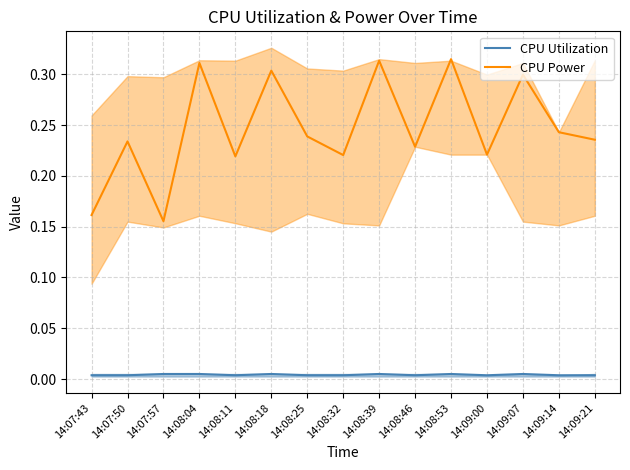

Reading left to right, transcribe all the data shown in this chart.

CPU Utilization: 0.0	0.0	0.0	0.0	0.0	0.0	0.0	0.0	0.0	0.0	0.0	0.0	0.0	0.0	0.0
CPU Power: 0.2	0.2	0.2	0.3	0.2	0.3	0.2	0.2	0.3	0.2	0.3	0.2	0.3	0.2	0.2